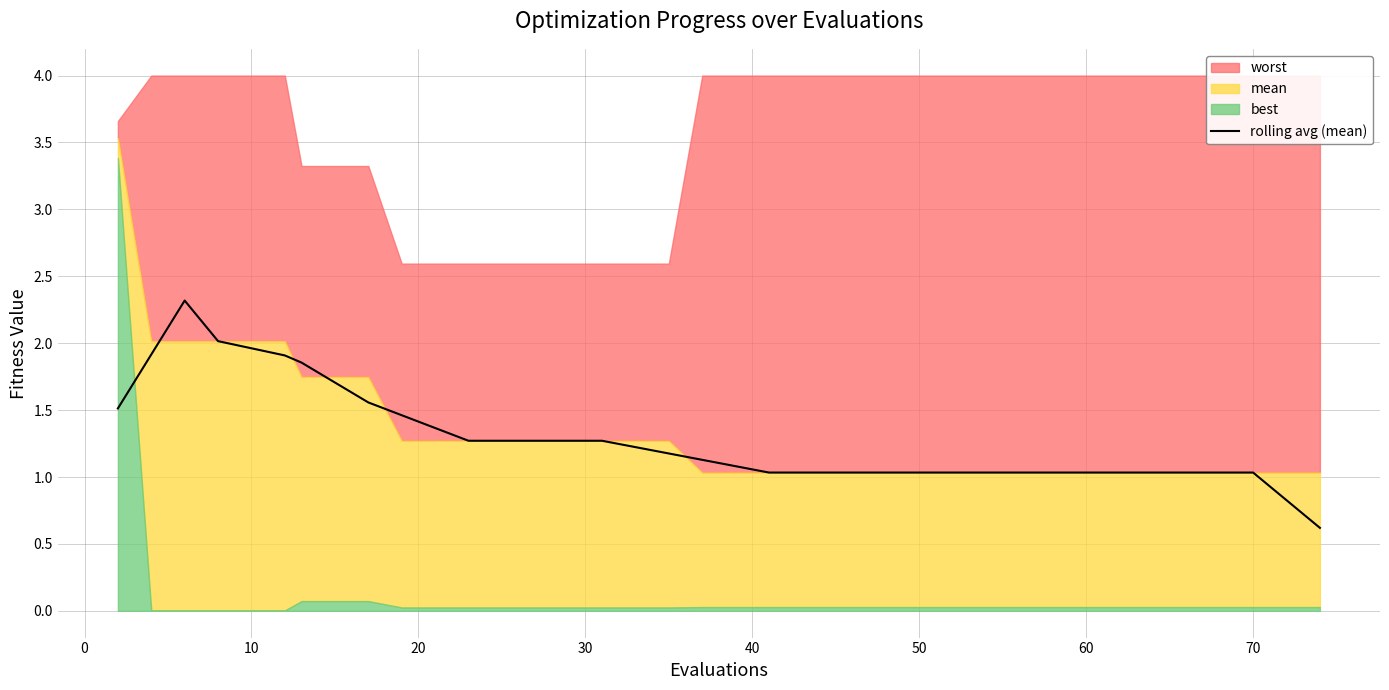

What is the minimum value for rolling avg (mean)?

0.6